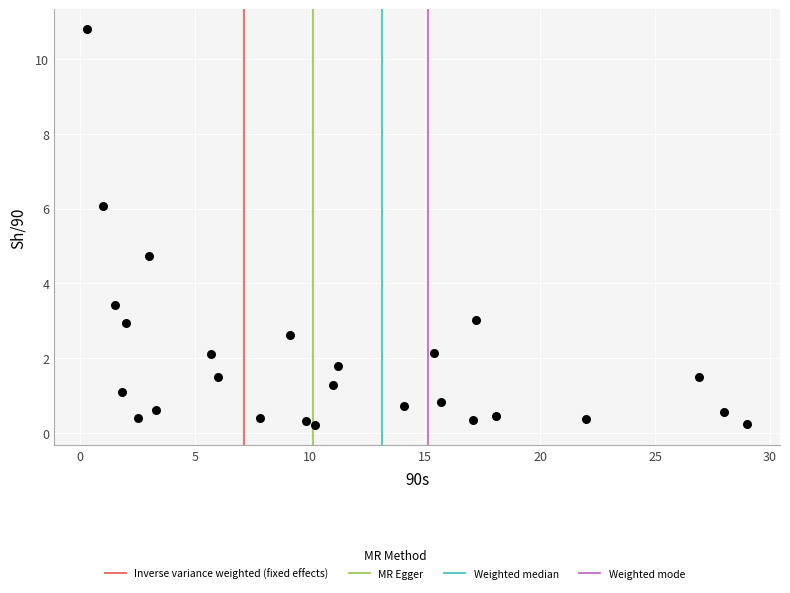

What is the range of Y values (max minus min)?

10.6